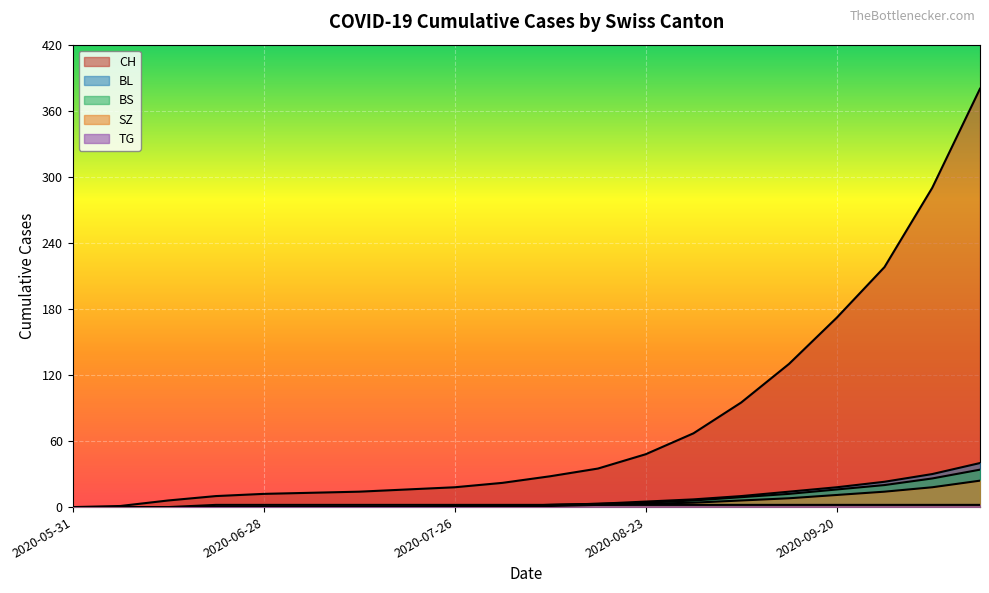

Where does the BS series first go above 2?

2020-08-16